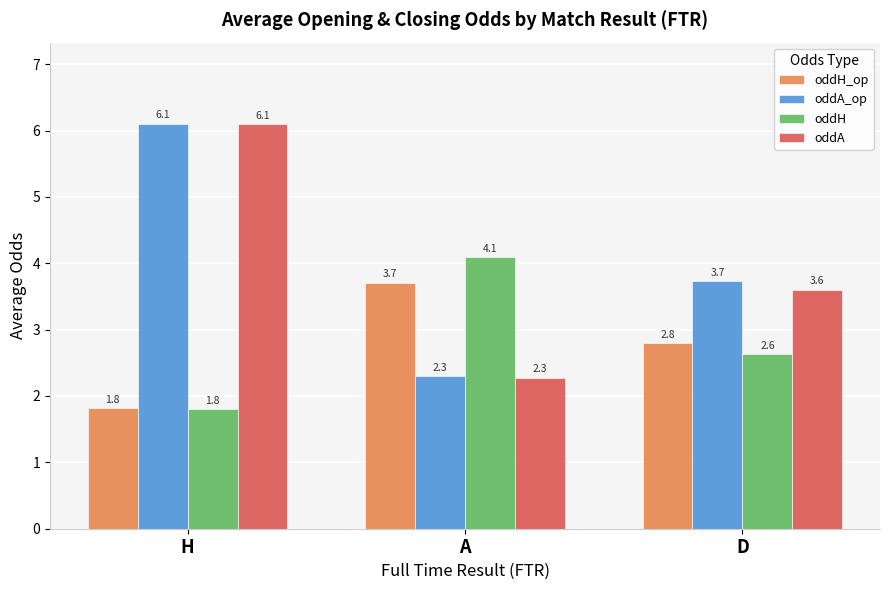

At which label does oddH first exceed 2?

A